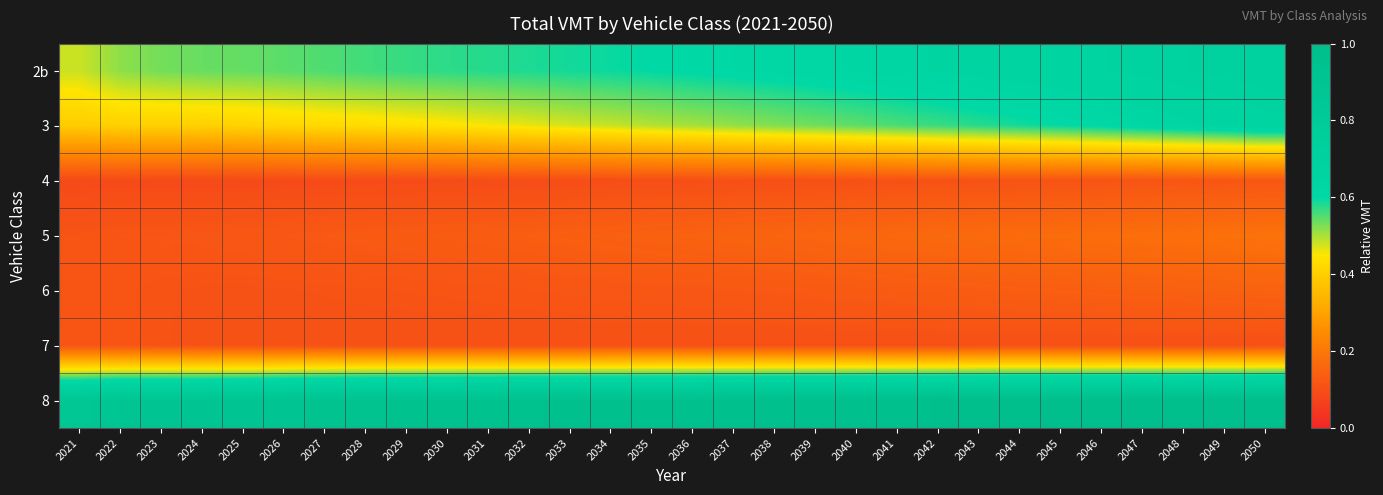

What is the maximum value shown in the chart?

1.0